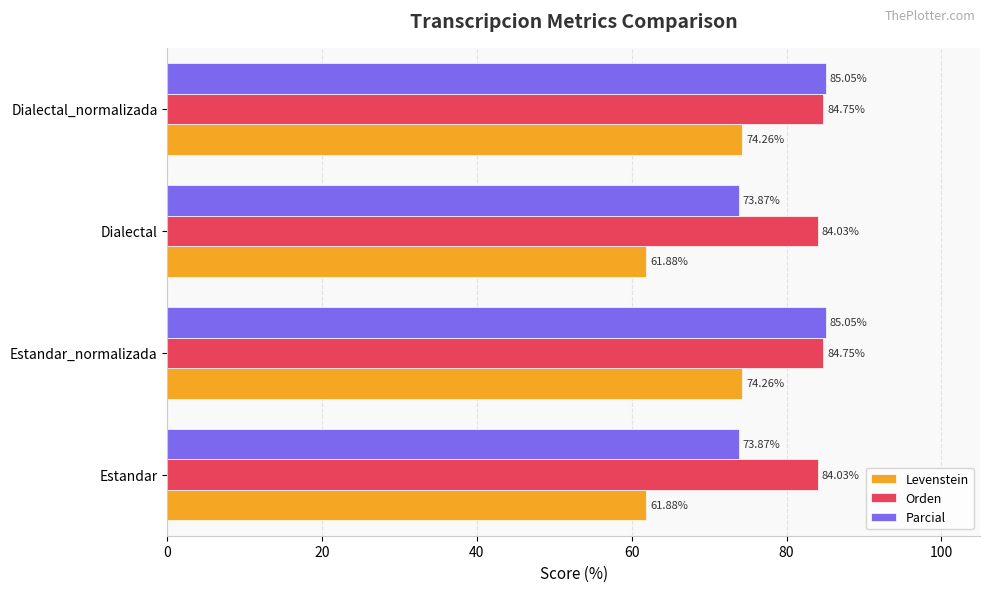

Which series has the largest range (max minus min)?

Levenstein